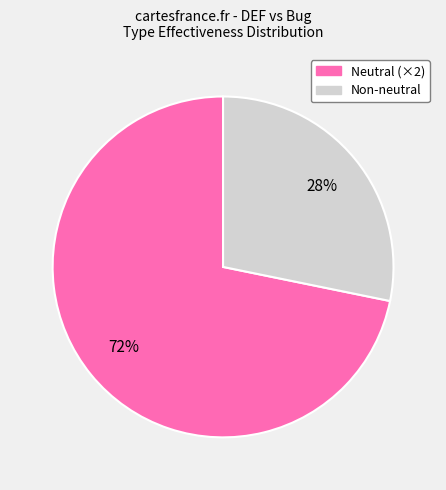

How many segments does this pie chart have?

2